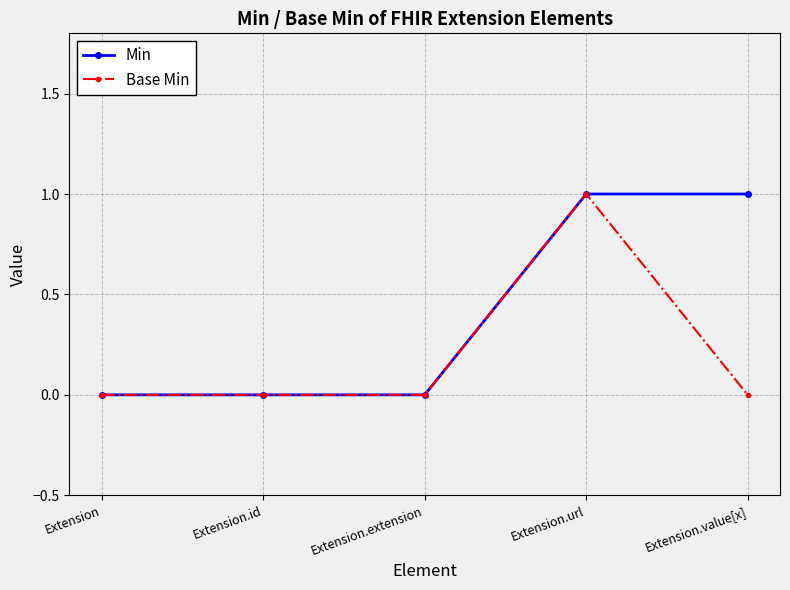

What is the greatest value displayed?

1